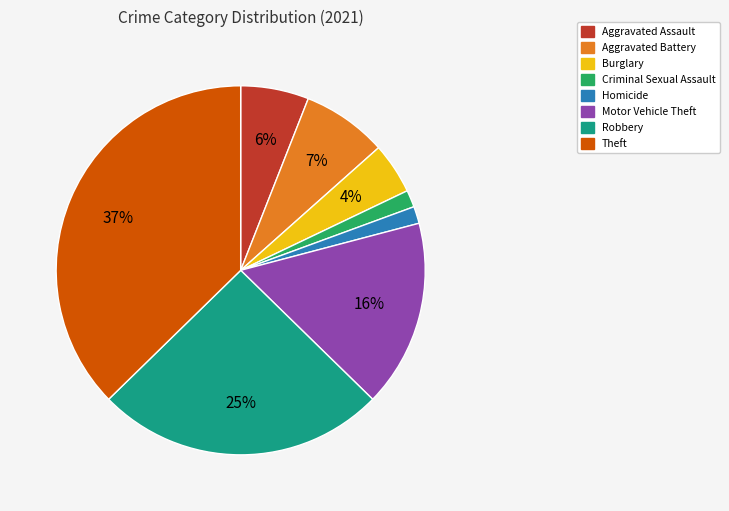

To the nearest percent, what portion does Aggravated Assault represent?

6%